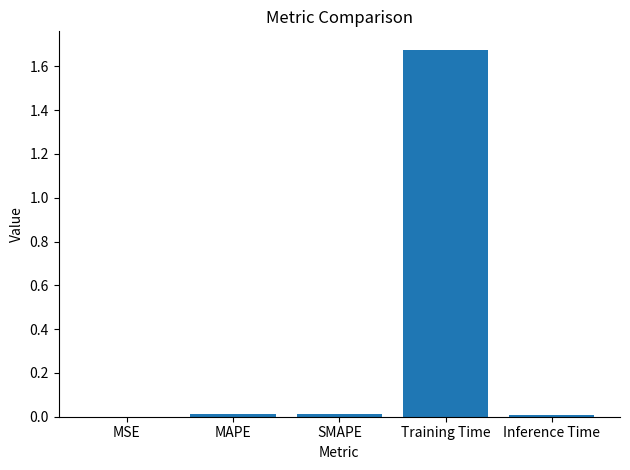

How many distinct data groups are displayed?

1